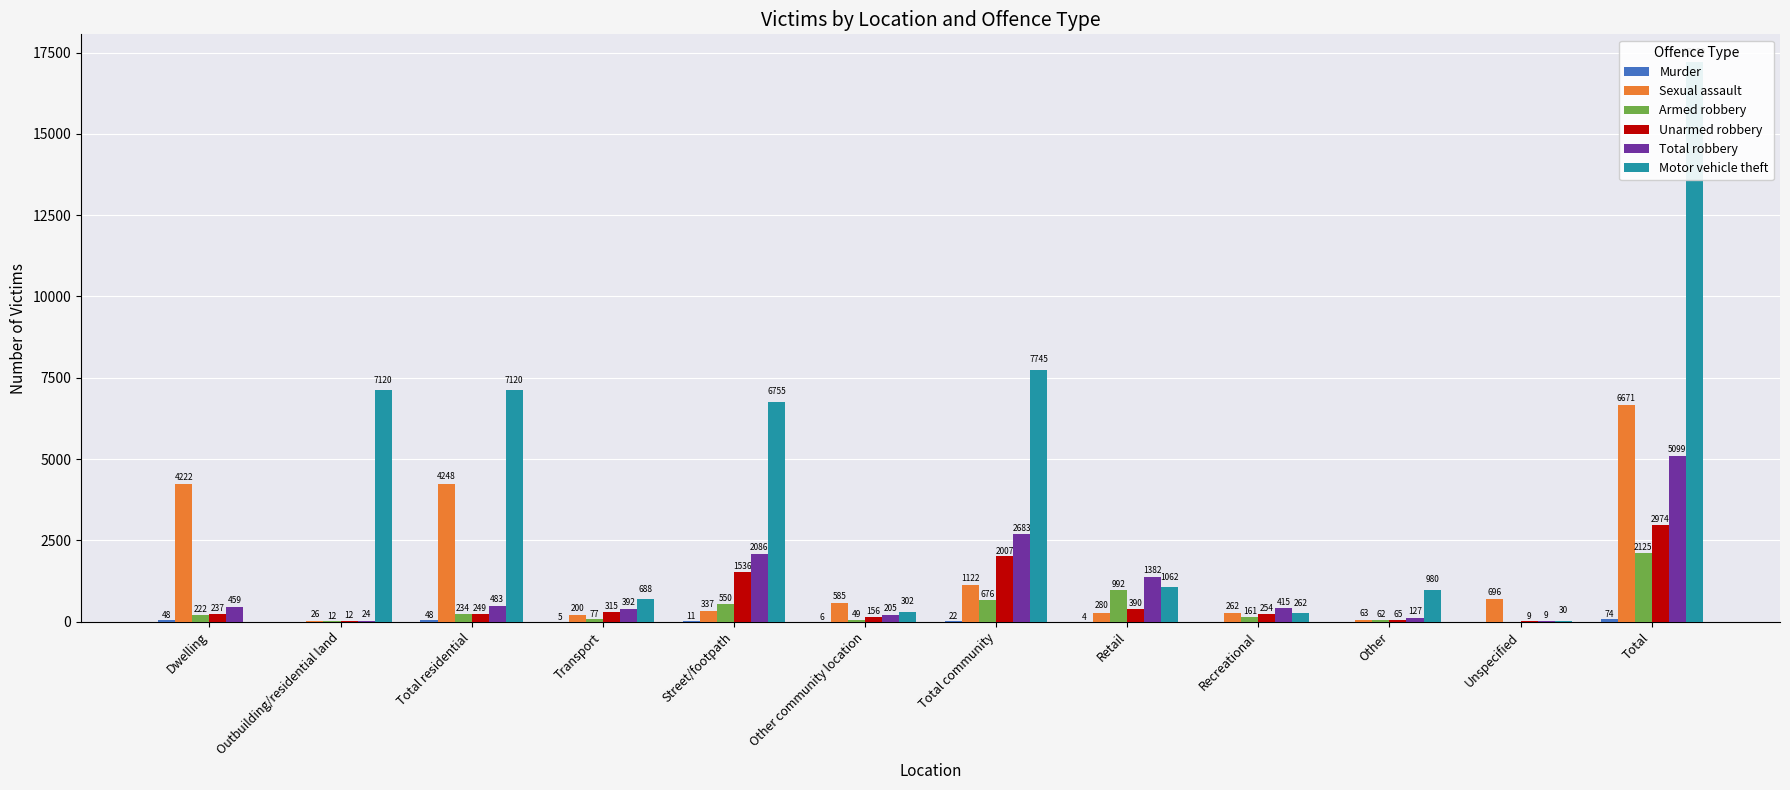

Between Dwelling and Total community, which series saw the biggest shift?

Motor vehicle theft